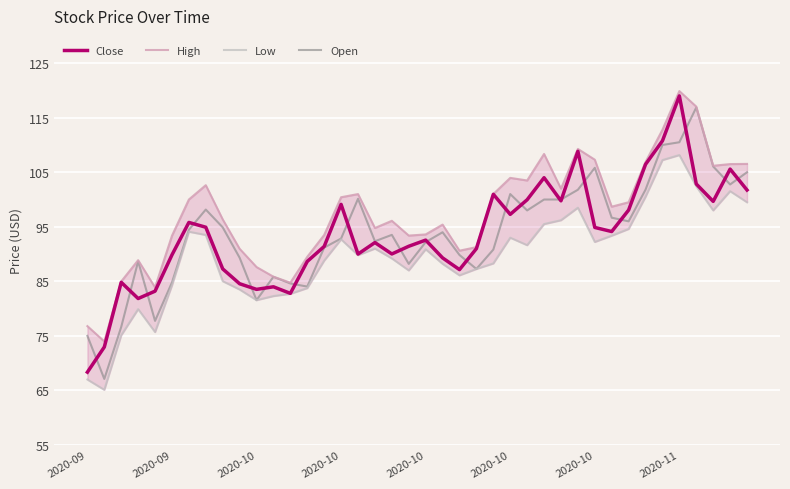

The Open series shows 61.1 at 32. True or false?

False